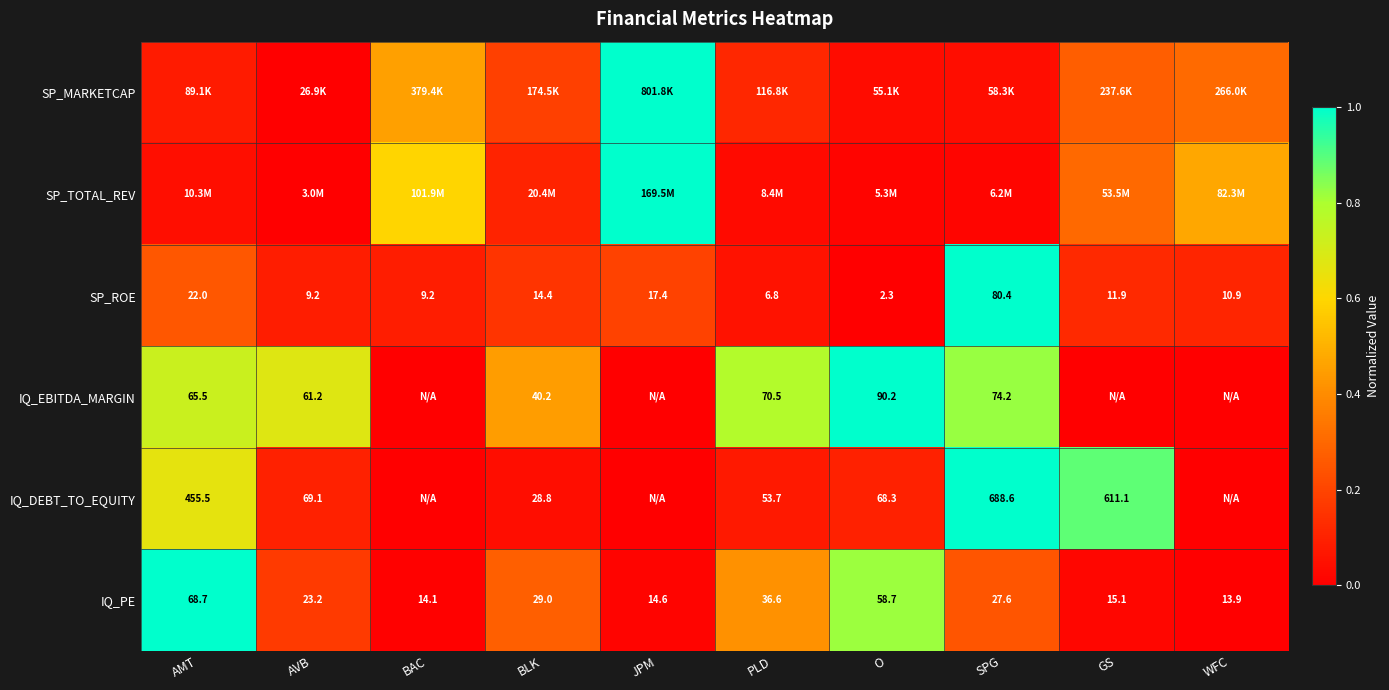

Is the value of IQ_EBITDA_MARGIN at AVB greater than the value of SP_ROE at BLK?

Yes